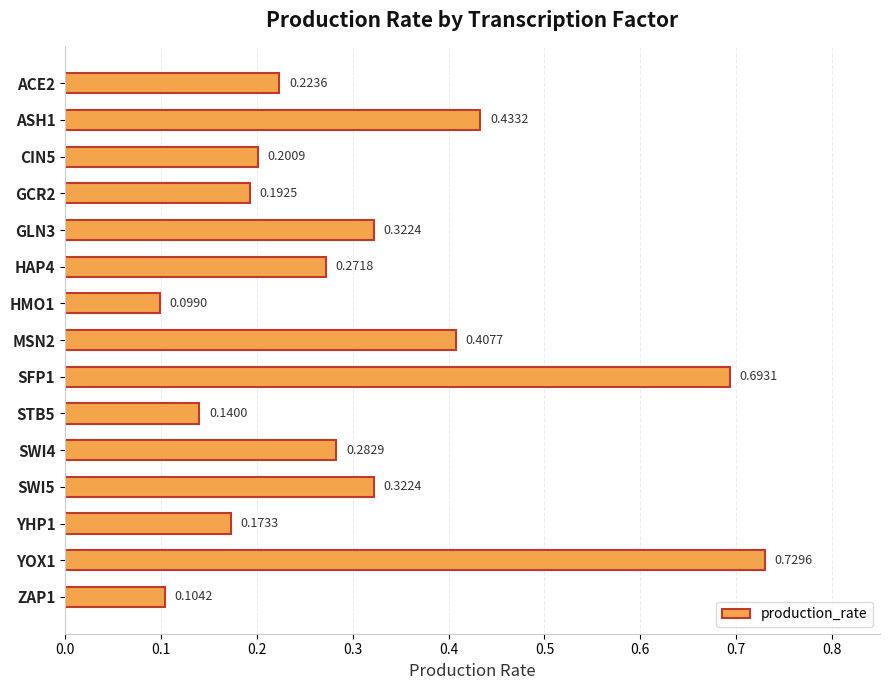

What is the difference between the maximum and second lowest values?

0.6